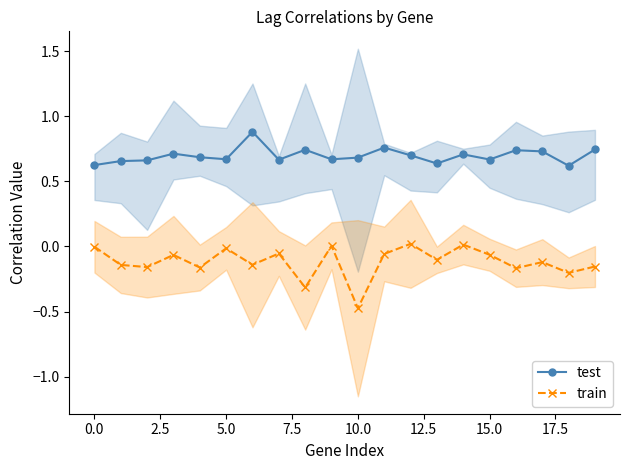

List the series in order of their overall mean, highest first.

test, train